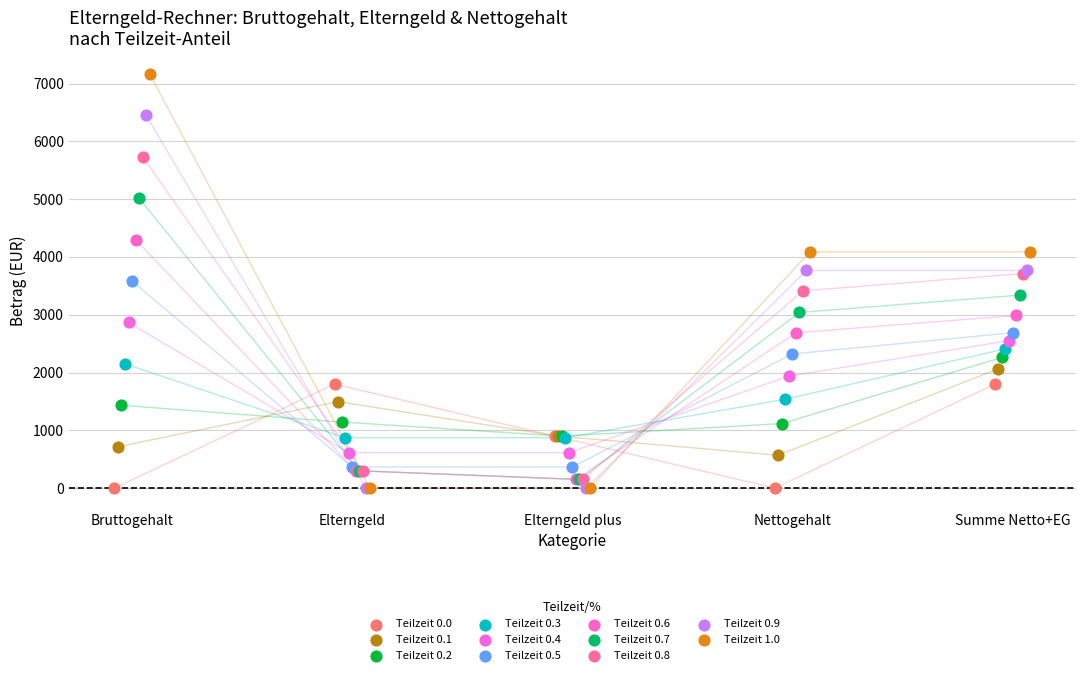

Which series reaches the maximum Y coordinate?

Teilzeit 1.0